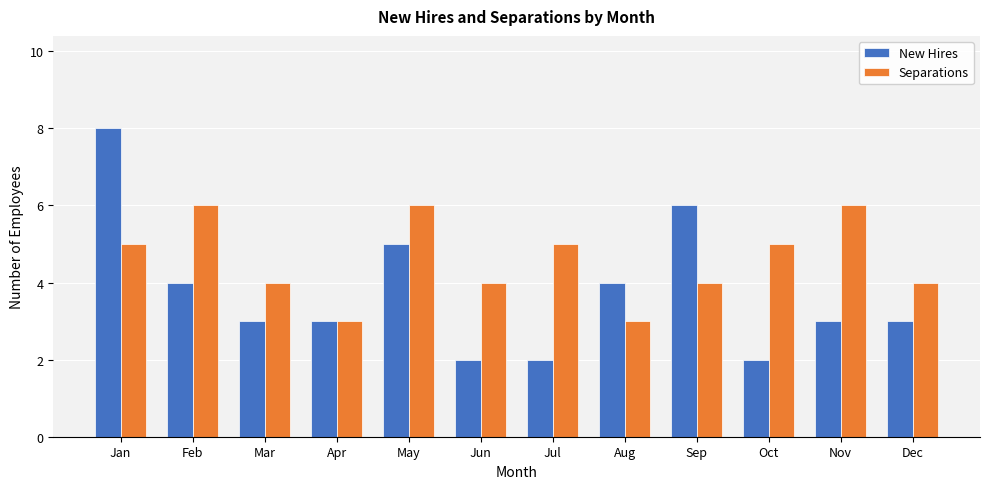

How many data points does each series have?

12